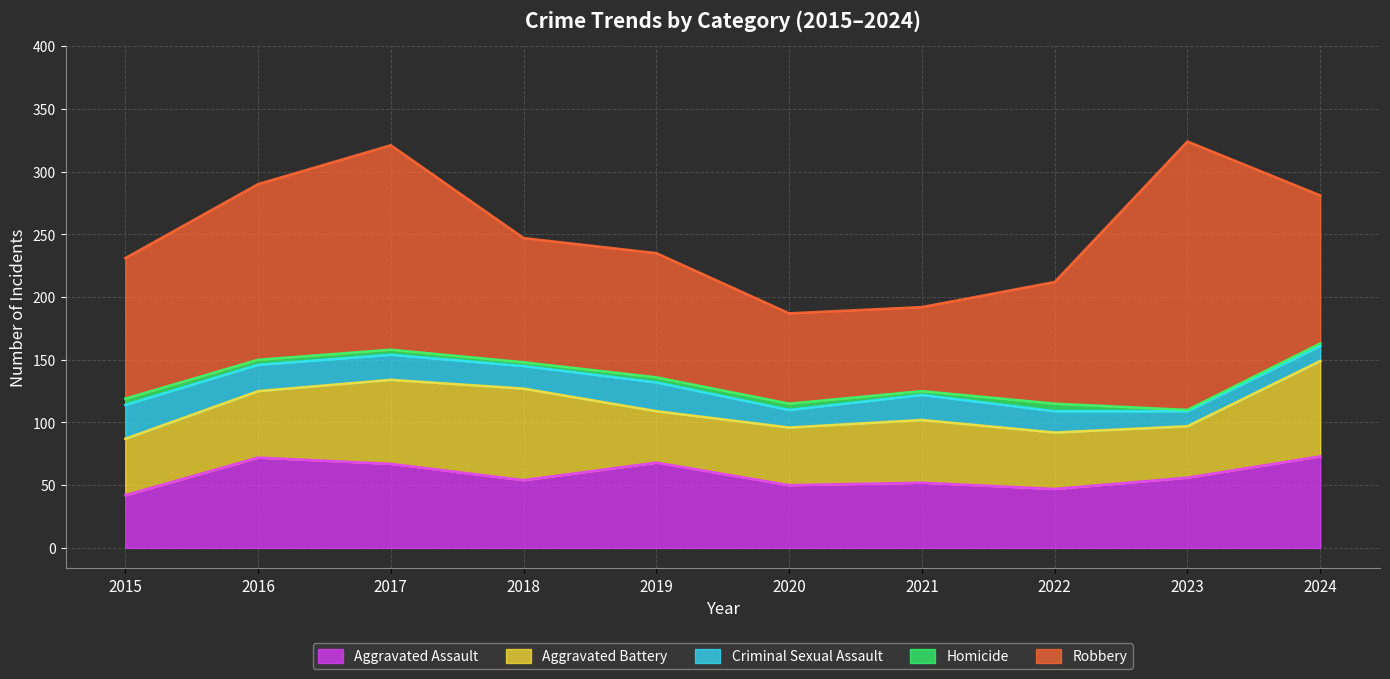

How many series are shown in this chart?

5